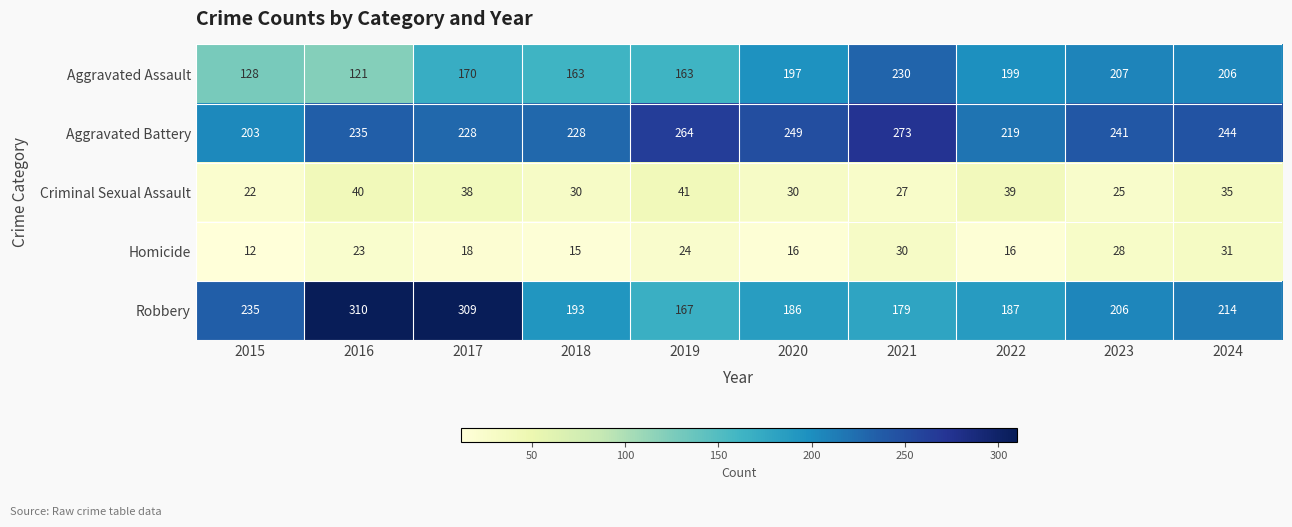

Rank the series at 2023 from highest to lowest value.

Aggravated Battery, Aggravated Assault, Robbery, Homicide, Criminal Sexual Assault